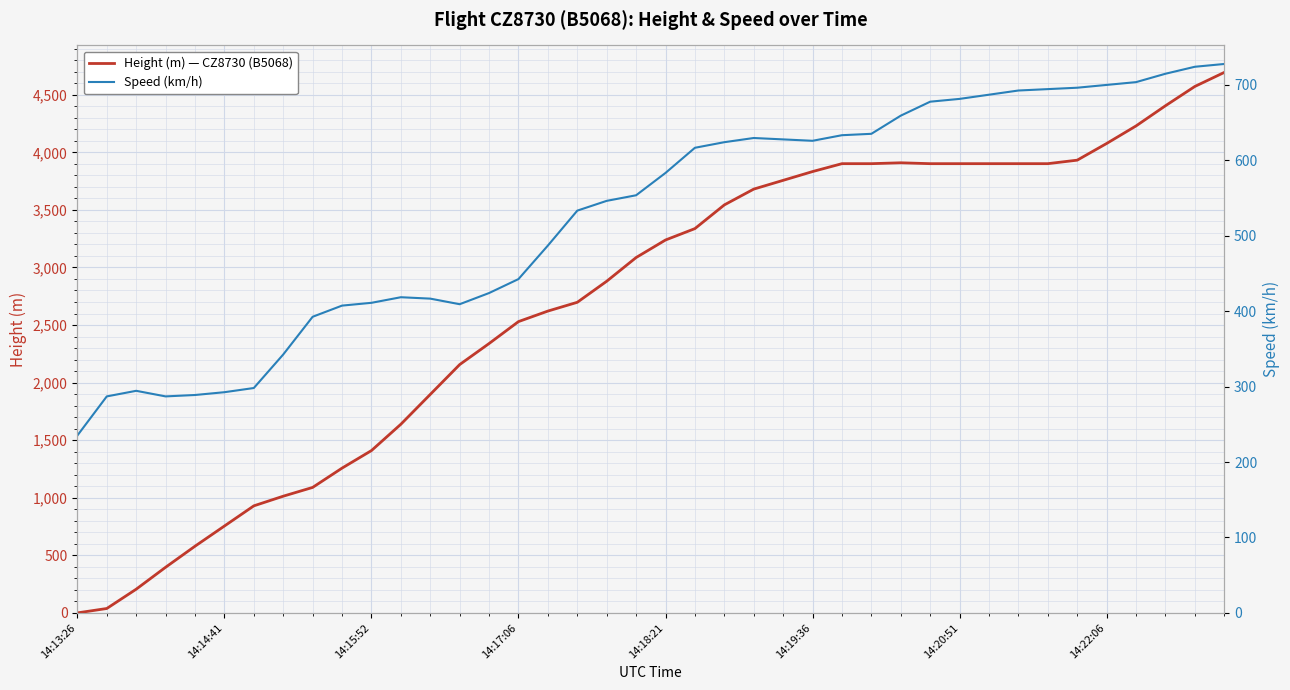

At which label does Speed (km/h) reach its minimum?

14:13:26